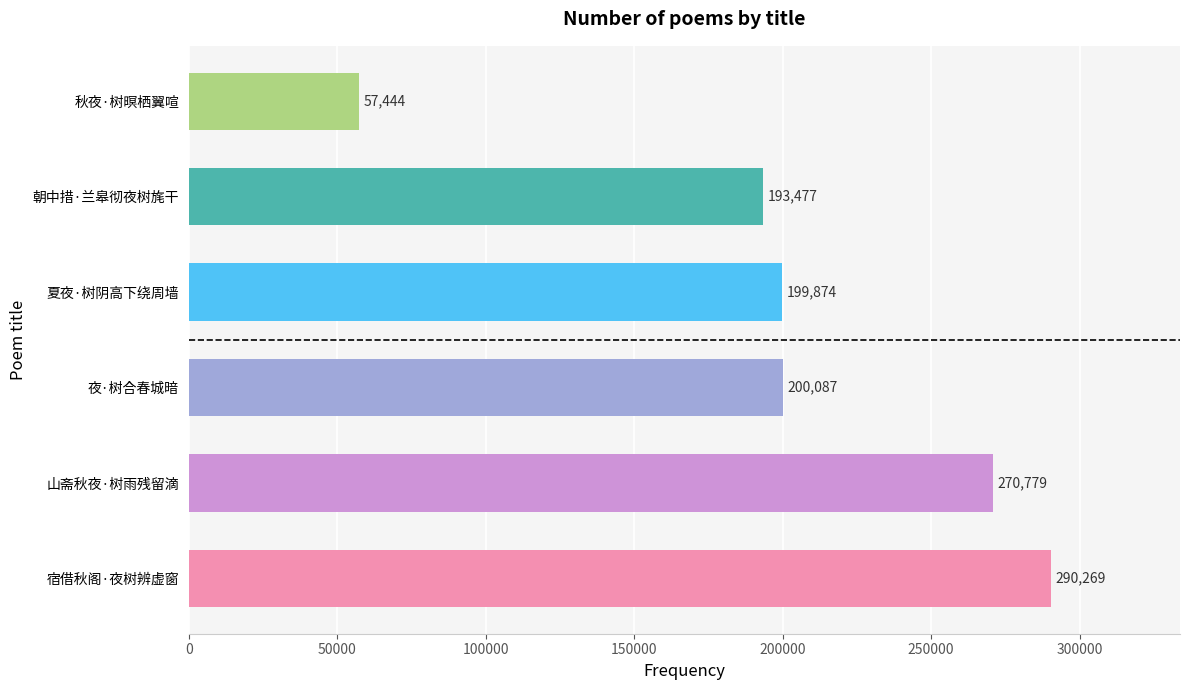

List the labels in order of value, largest first.

宿借秋阁·夜树辨虚窗, 山斋秋夜·树雨残留滴, 夜·树合春城暗, 夏夜·树阴高下绕周墙, 朝中措·兰皋彻夜树旄干, 秋夜·树暝栖翼喧